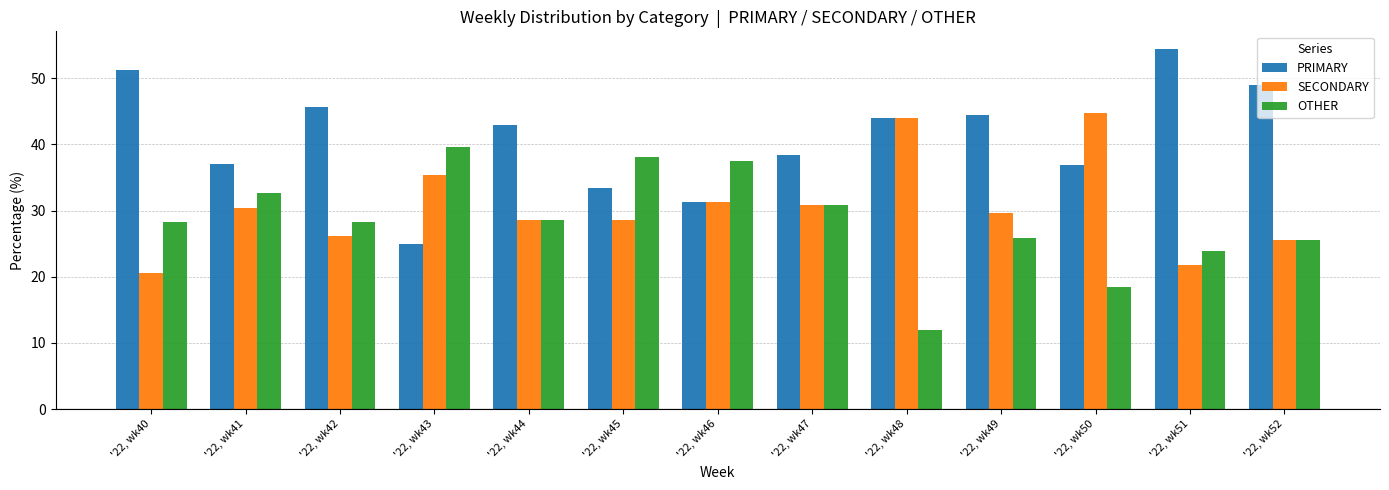

How many distinct data groups are displayed?

3